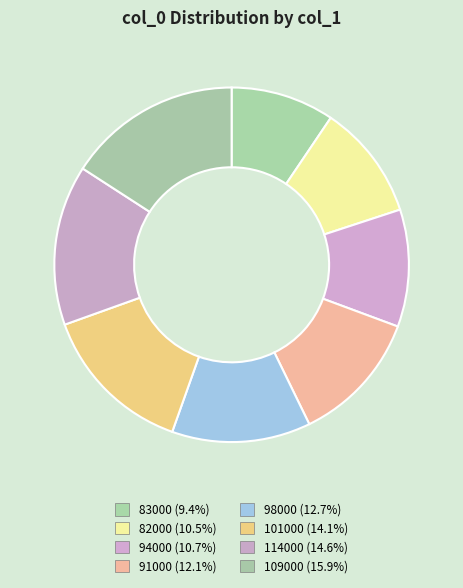

True or false: 109000 accounts for 7% of the total.

False